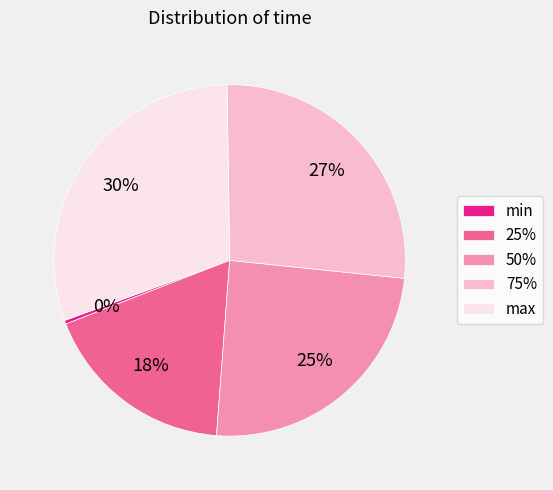

How many segments does this pie chart have?

5